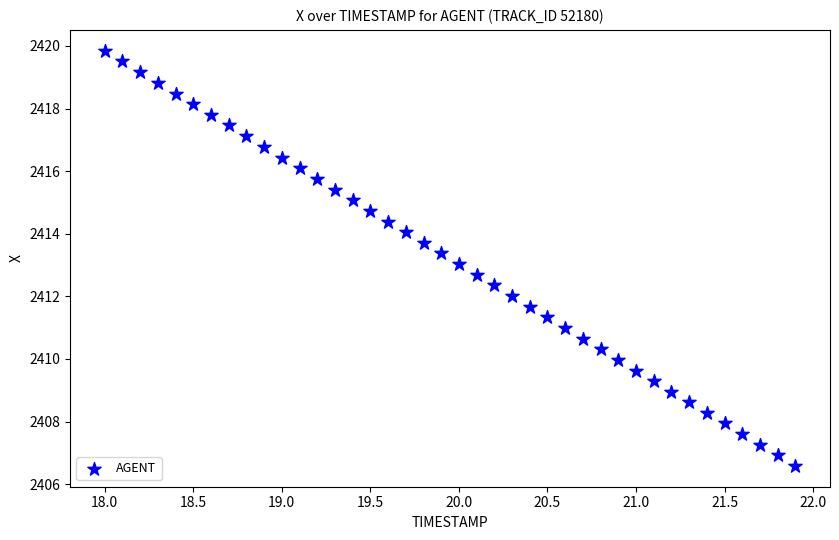

What is the range of X values (max minus min)?

3.9